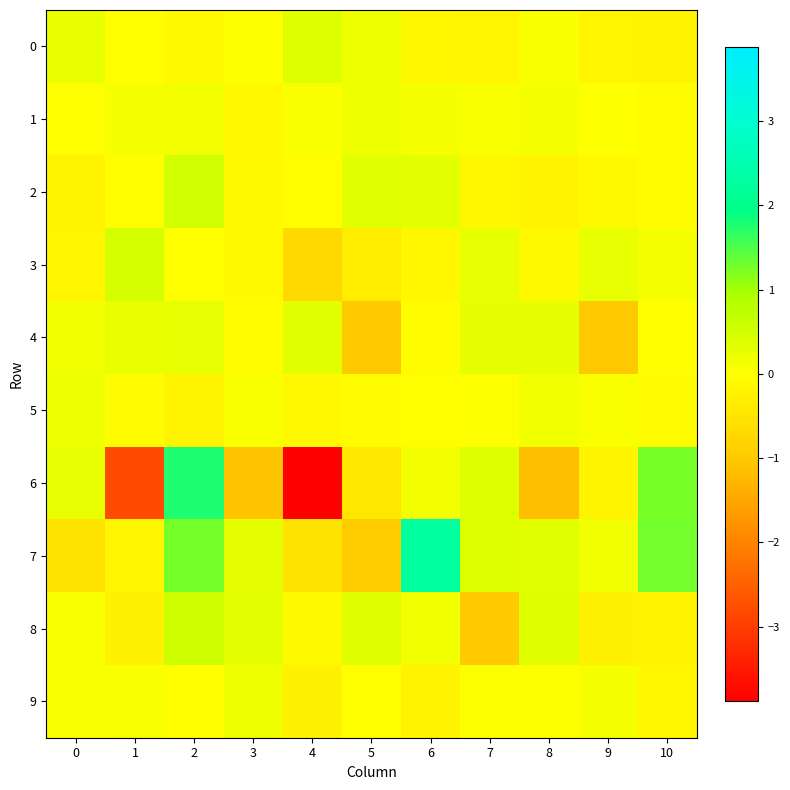

How many categories are shown in the chart?

11